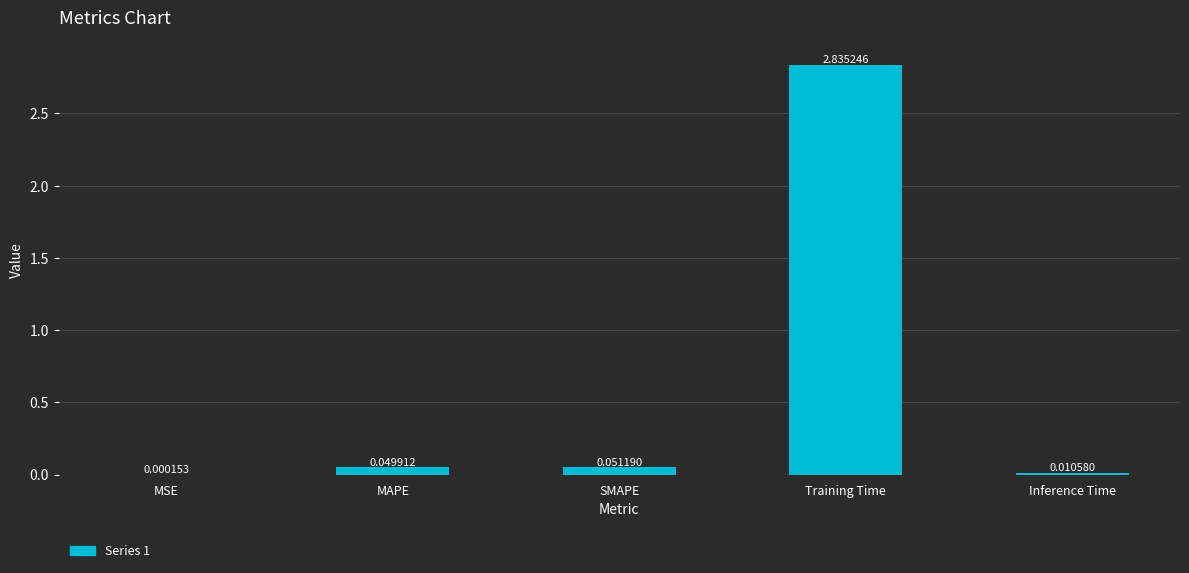

Between MAPE and SMAPE, which is larger?

SMAPE